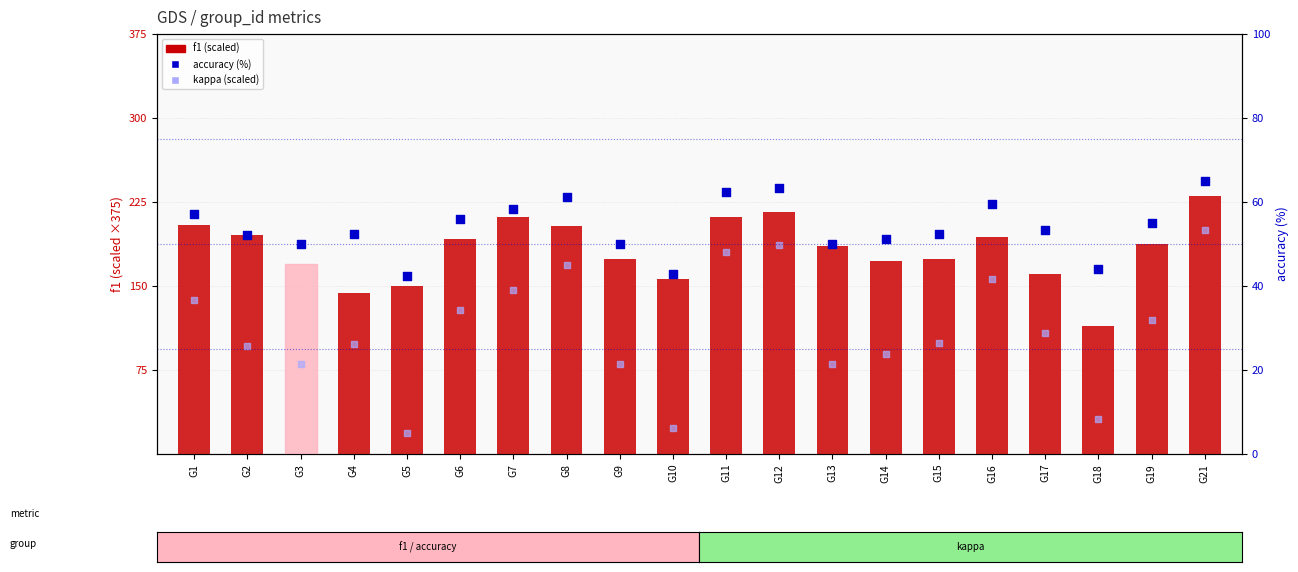

What are all the series names shown in the legend?

f1, kappa (scaled), accuracy (%)